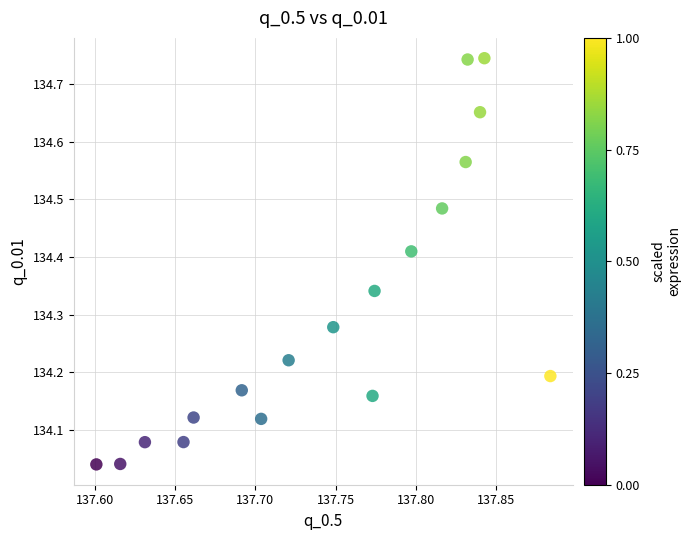

What is the range of Y values (max minus min)?

0.7